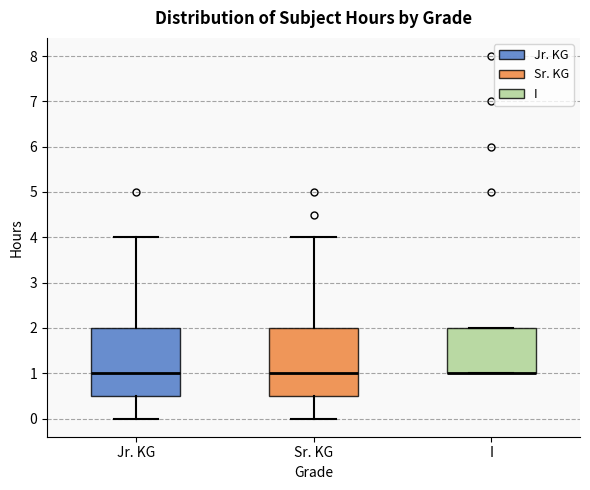

Reading left to right, read every box against the y-axis: the position of its median line, the range the box covers, and the ends of its whiskers. The values are not printed on the chart, so give them approximately, as read against the axis.

Jr. KG: median 1.0, box 0.5 to 2.0, whiskers 0.0 to 4.0
Sr. KG: median 1.0, box 0.5 to 2.0, whiskers 0.0 to 4.0
I: median 1.0 (drawn on the box's lower edge), box 1.0 to 2.0, whiskers 1.0 to 2.0